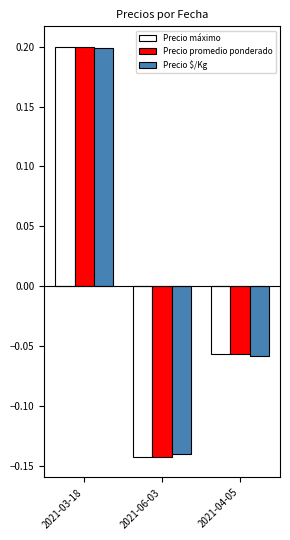

How many data points does each series have?

3